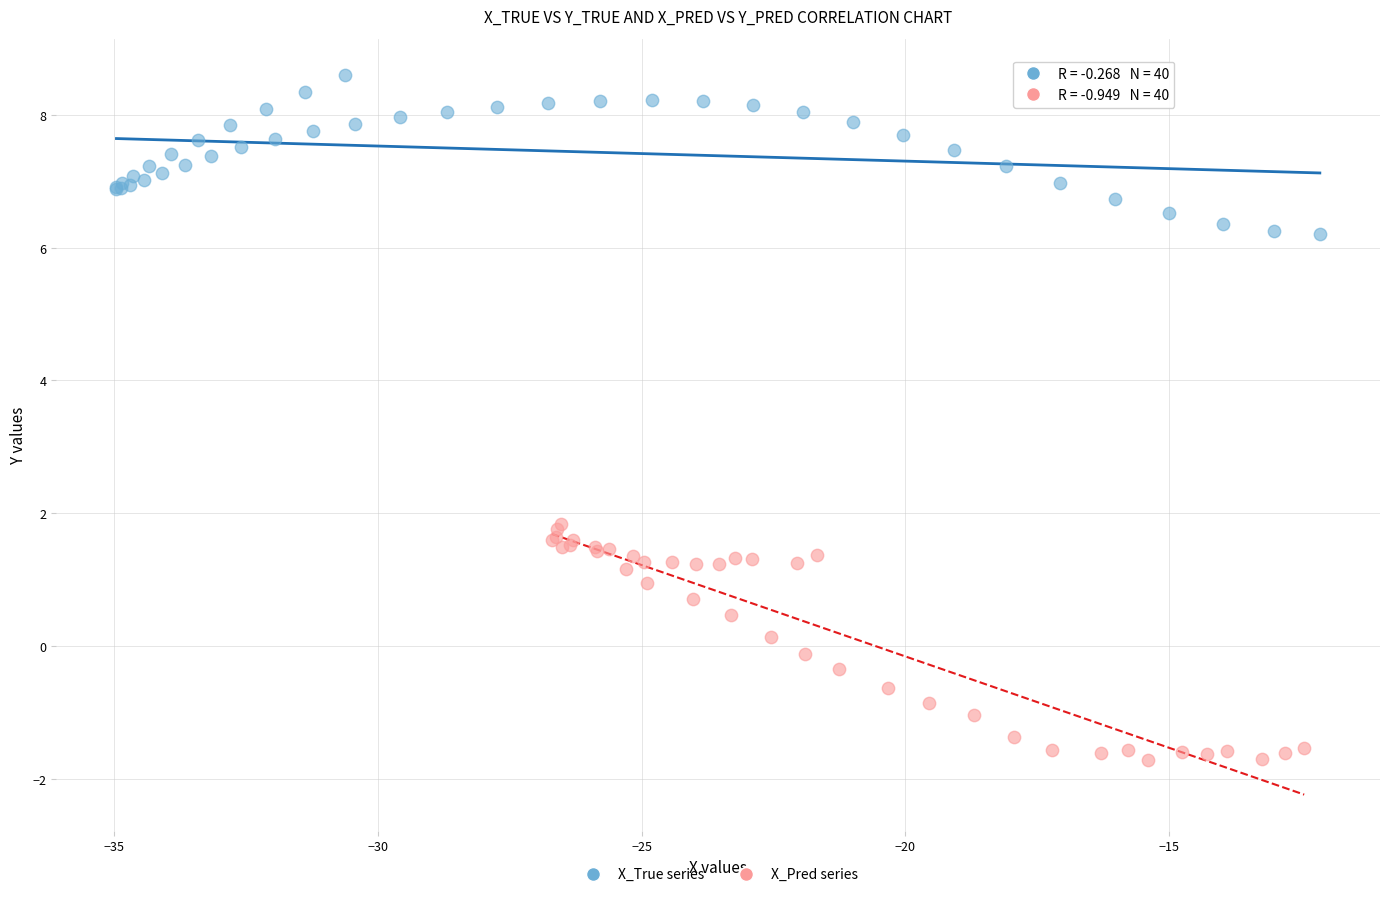

Which series contains the highest Y value?

X_True series